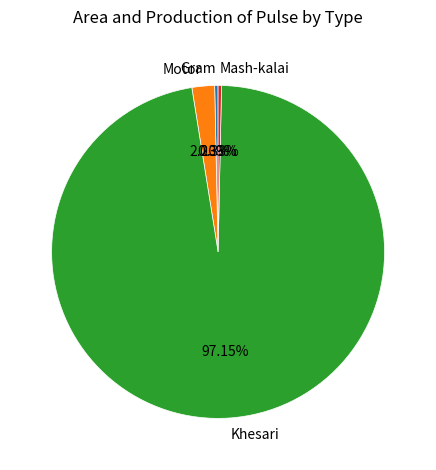

Between Mash-kalai and Motor, which is larger?

Motor